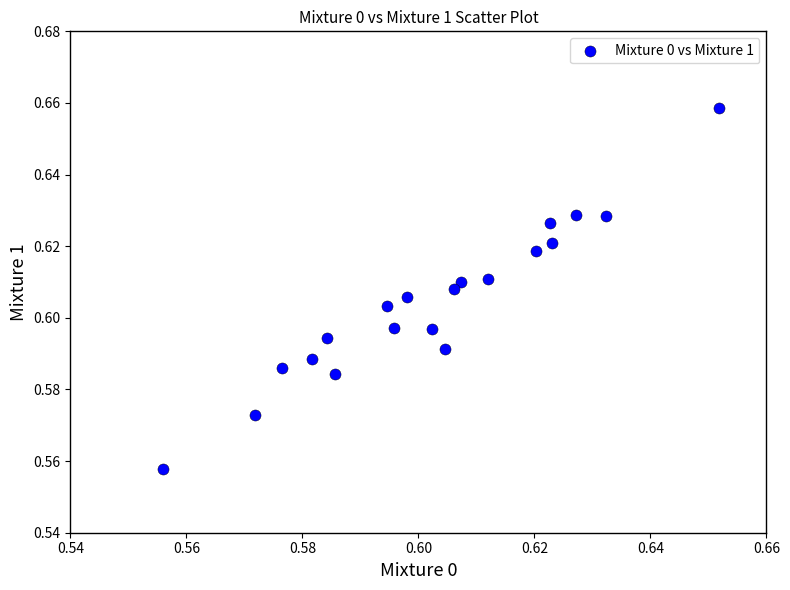

Count the number of points in this scatter plot.

20